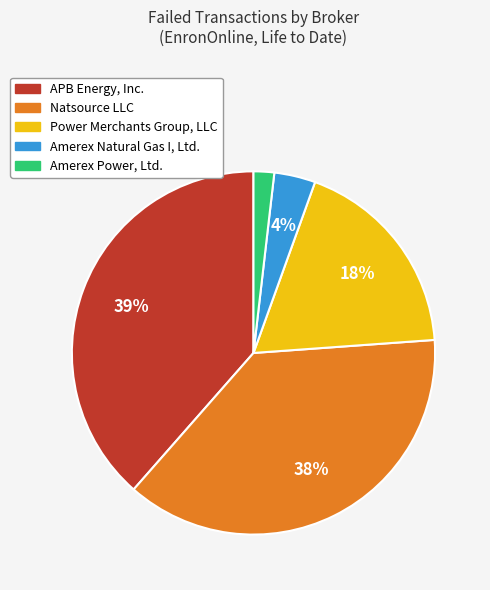

Does Amerex Natural Gas I, Ltd. represent more than half of the total?

No